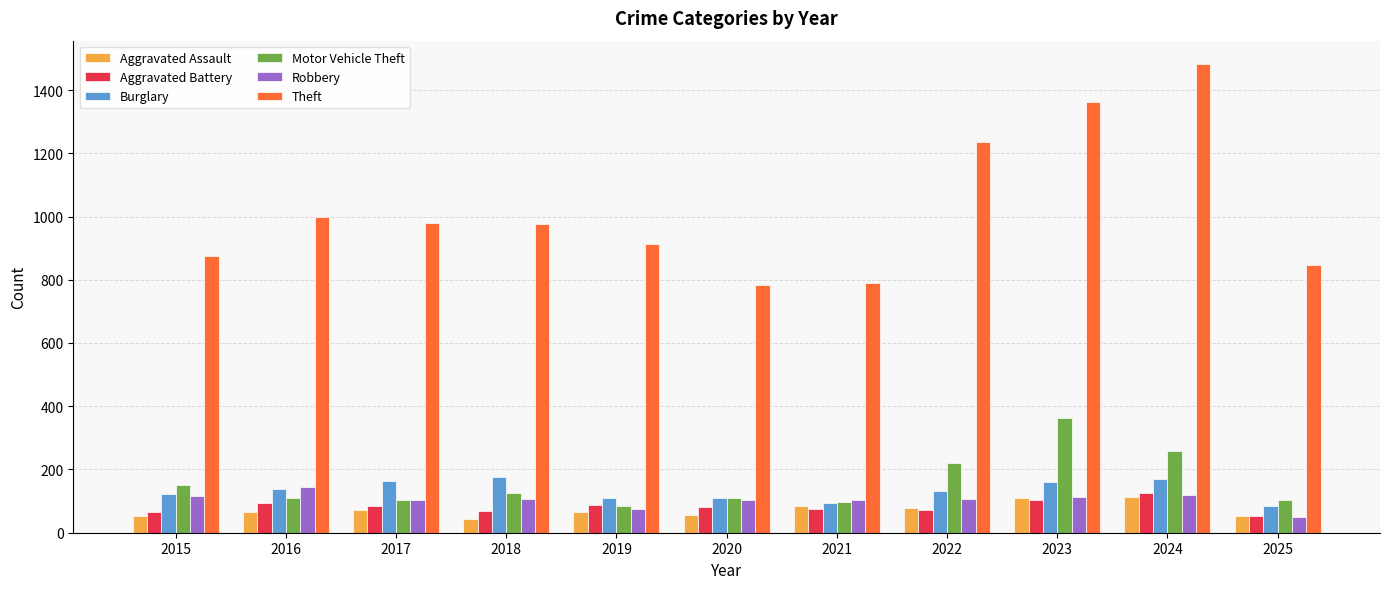

What is the maximum value shown in the chart?

1482